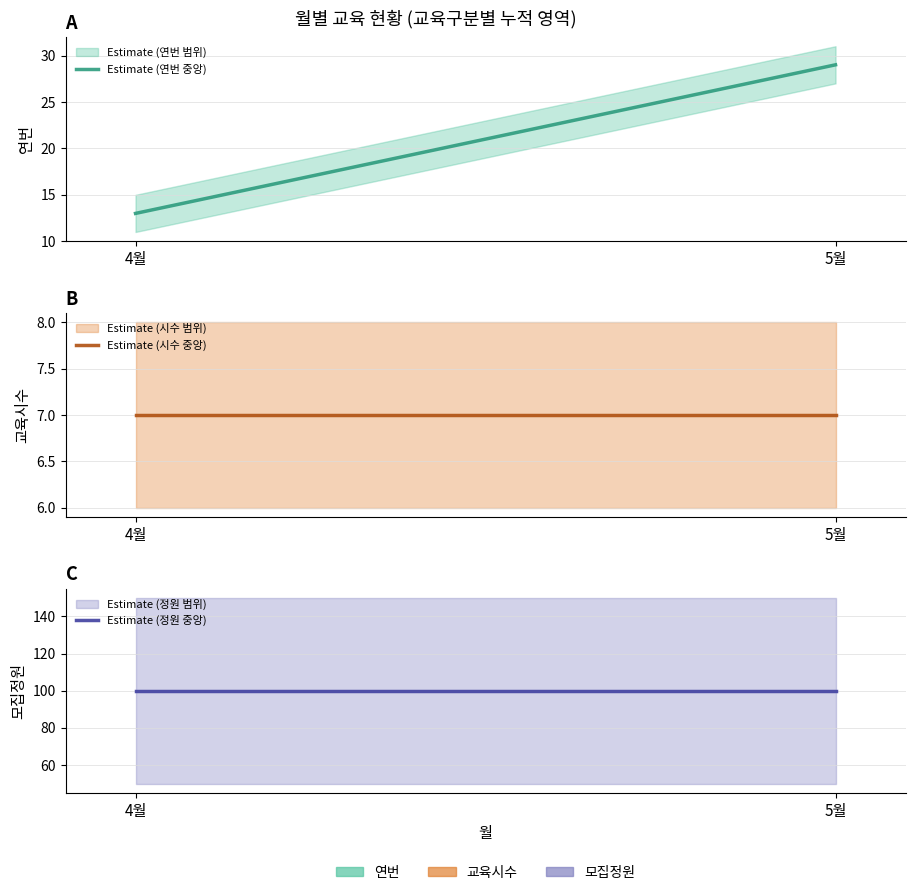

True or false: 연번 and 교육시수 cross at least once.

False